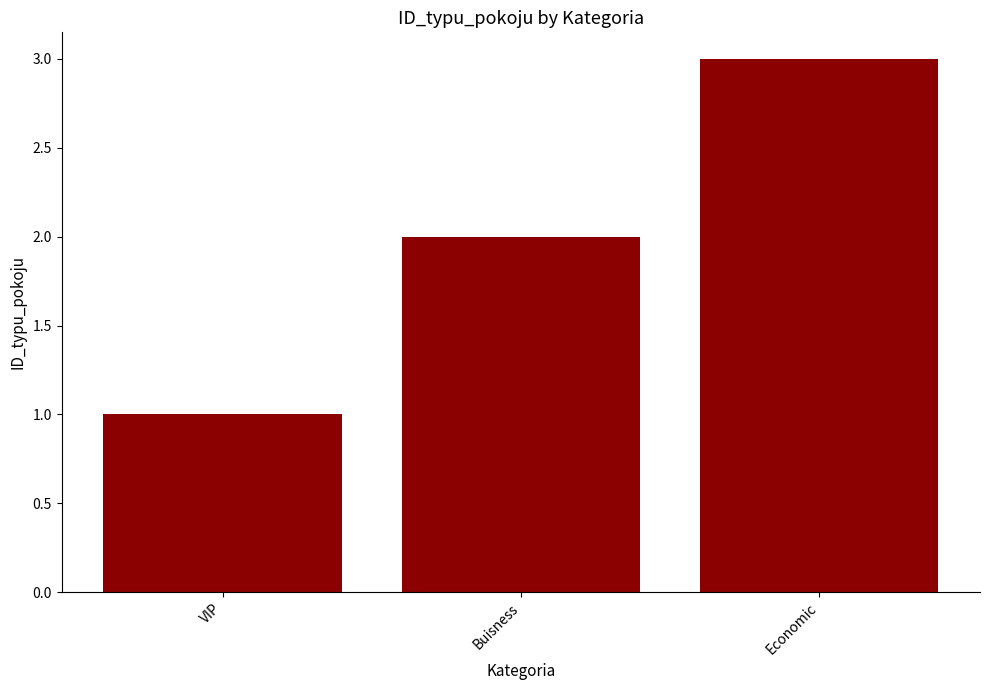

What is the change in value from Buisness to Economic?

+1